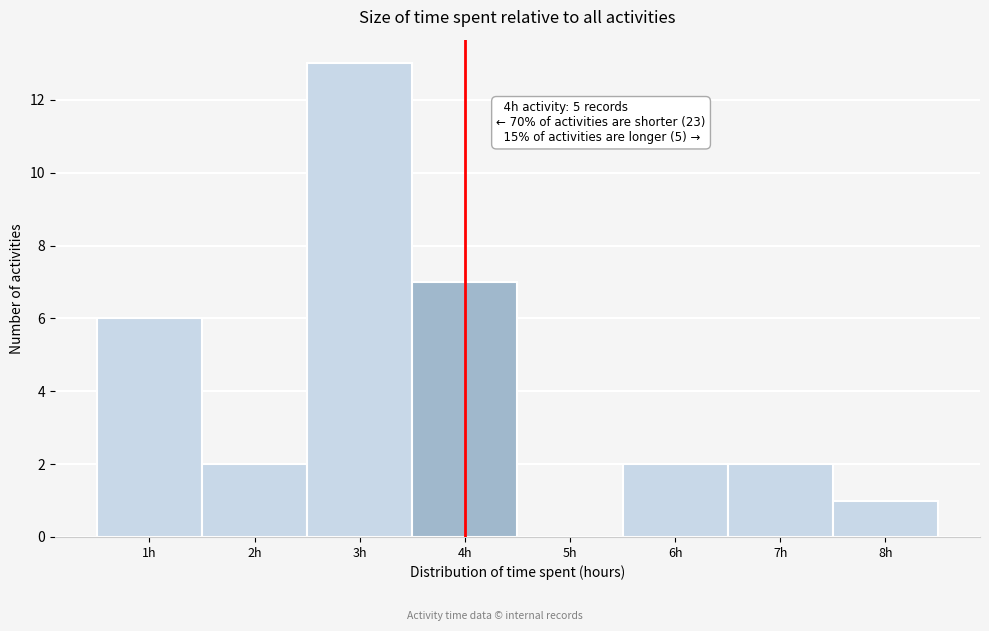

Which range on the x-axis has the tallest bar?

2.5 to 3.5